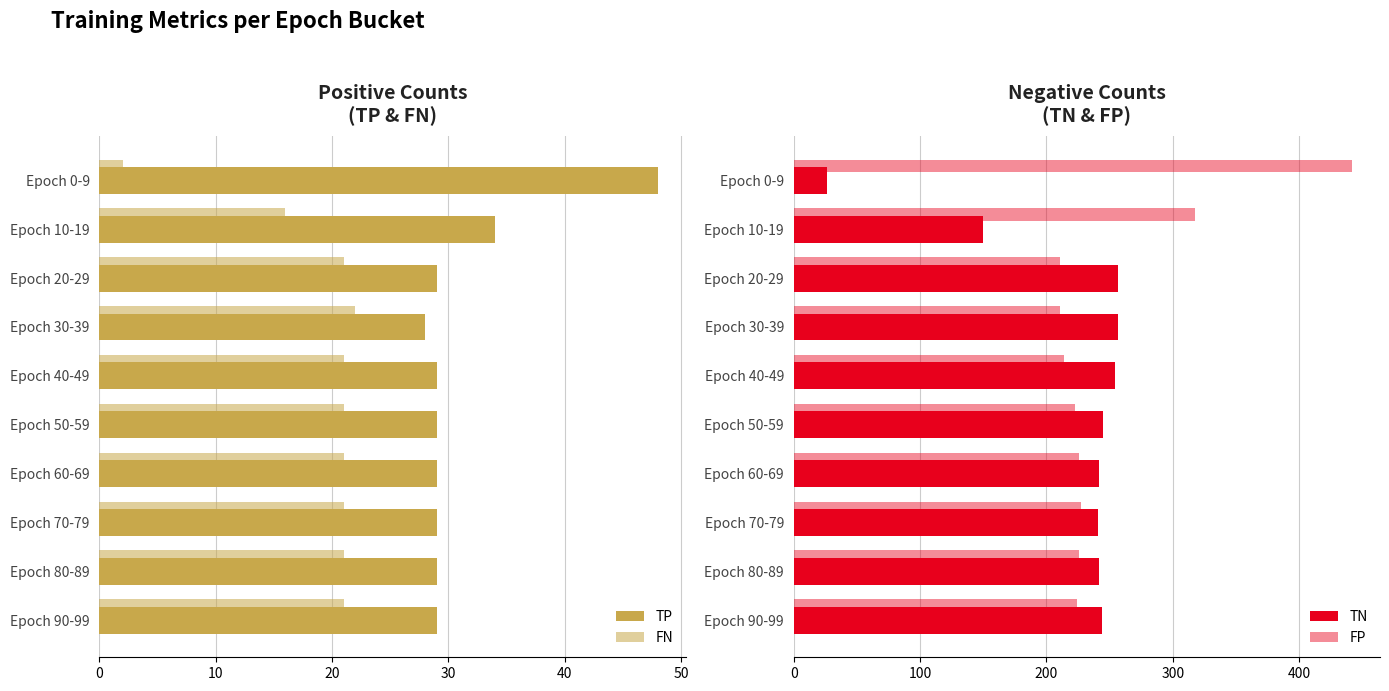

The TP series shows 29 at Epoch 60-69. True or false?

True